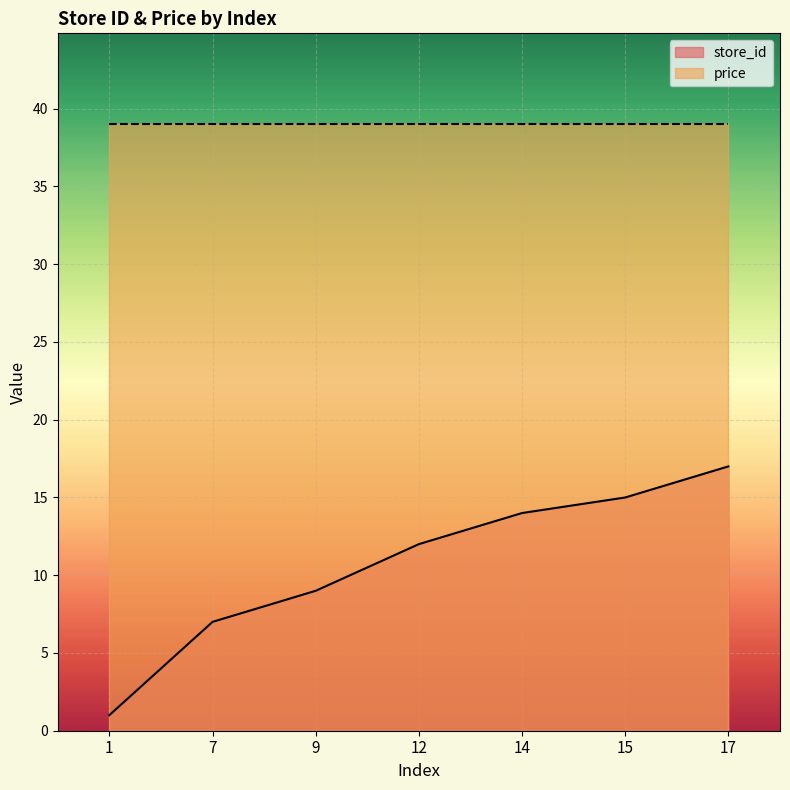

Rank the categories by value from highest to lowest.

17, 15, 14, 12, 9, 7, 1